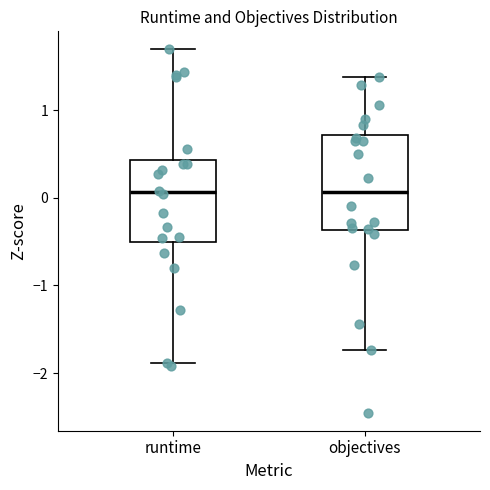

Where is the lower edge of the box for objectives on the y-axis? The values are not printed on the chart, so give them approximately, as read against the axis.

-0.4